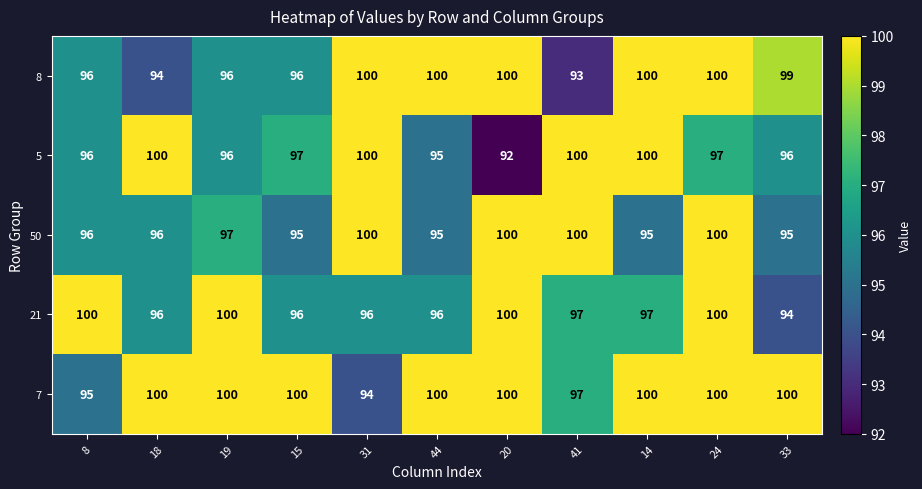

The value of 50 at 8 is 42. True or false?

False